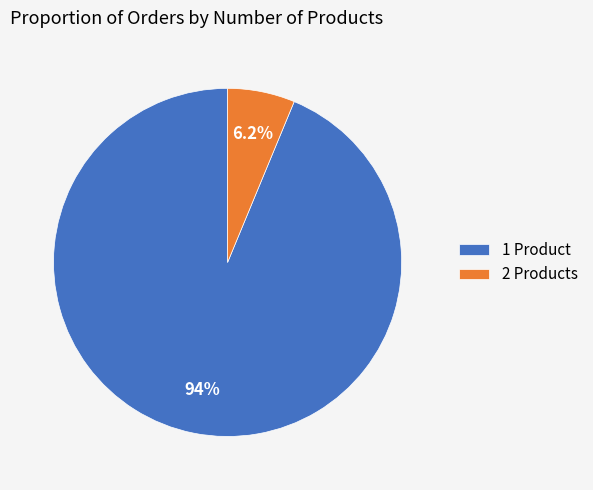

To the nearest percent, what is the combined percentage of 1 Product and 2 Products?

100%